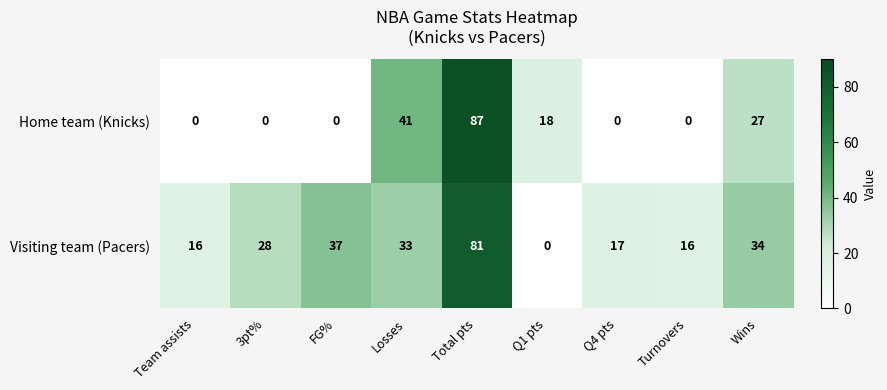

Rank the series at 3pt% from highest to lowest value.

Visiting team (Pacers), Home team (Knicks)